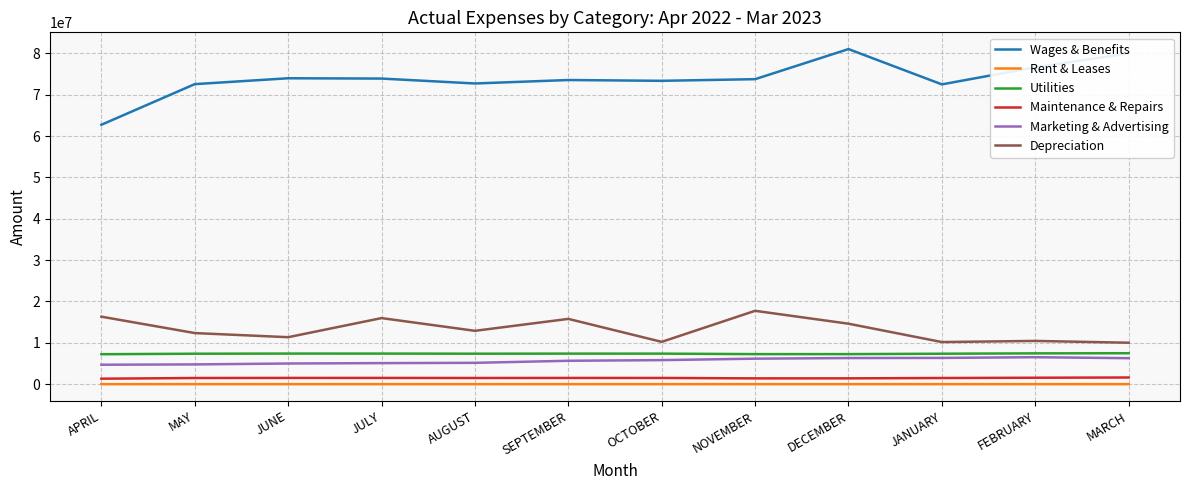

At which category is the sum across all series the highest?

DECEMBER